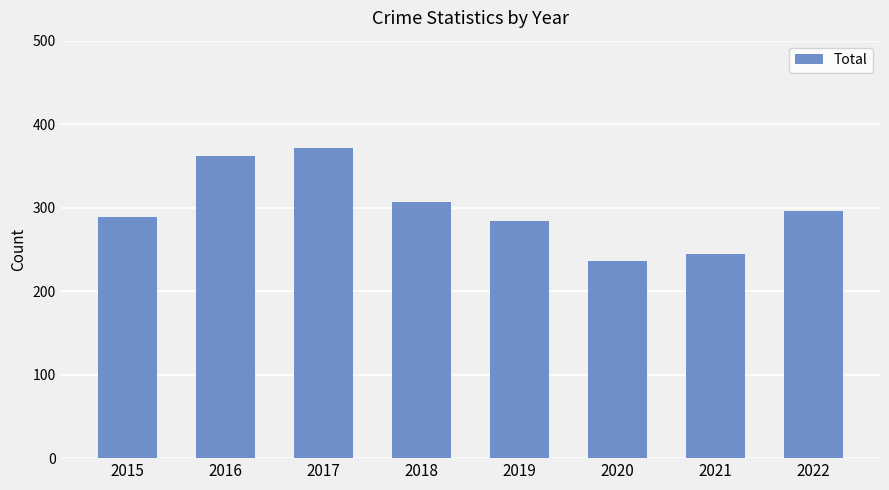

Between 2022 and 2016, which is larger?

2016